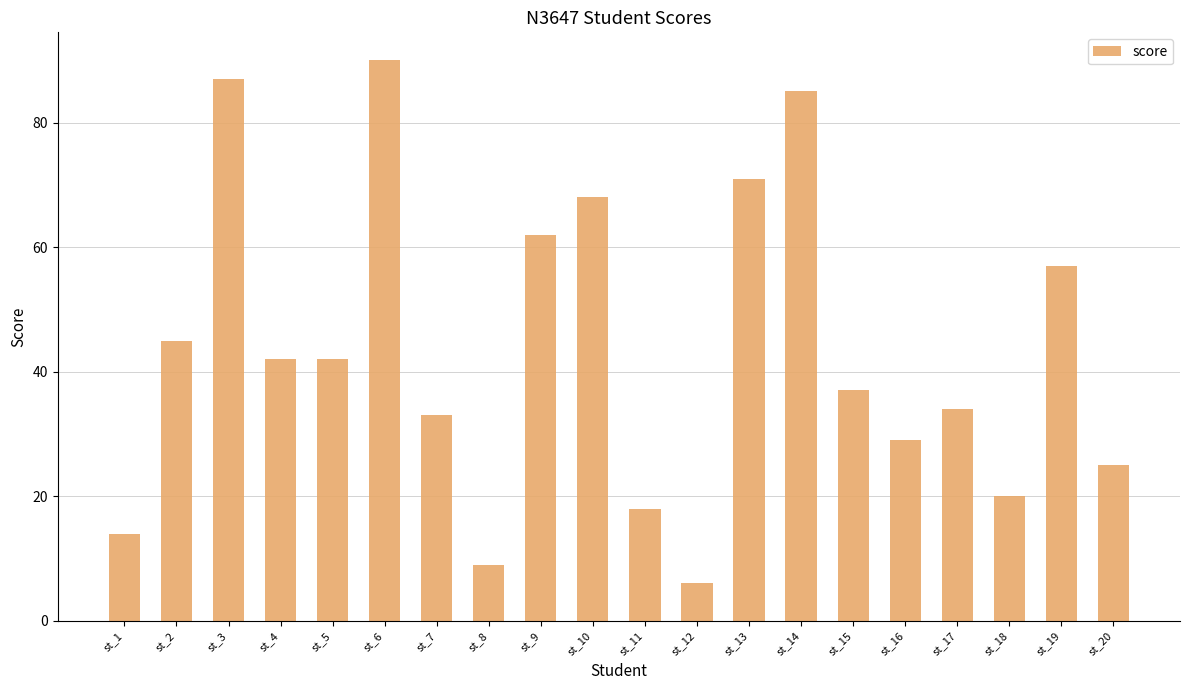

What is the sum of all values?

874